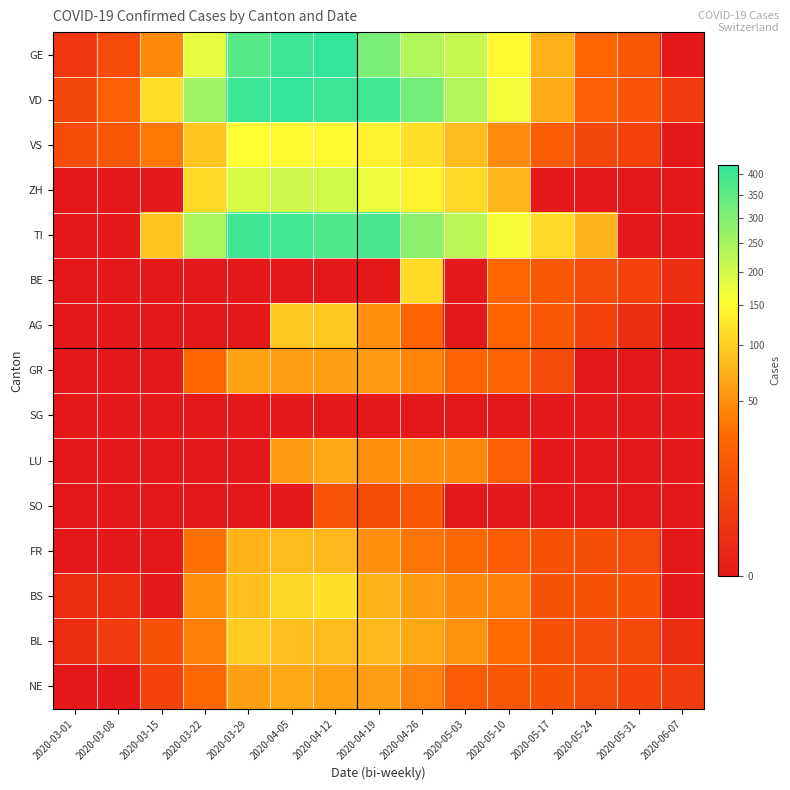

How many series are shown in this chart?

15